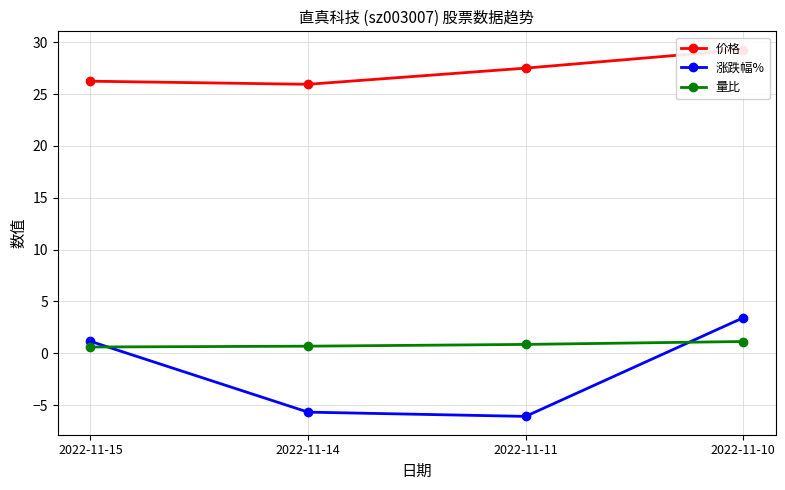

What is the sum of the 涨跌幅% values at 2022-11-14 and 2022-11-15?

-4.5